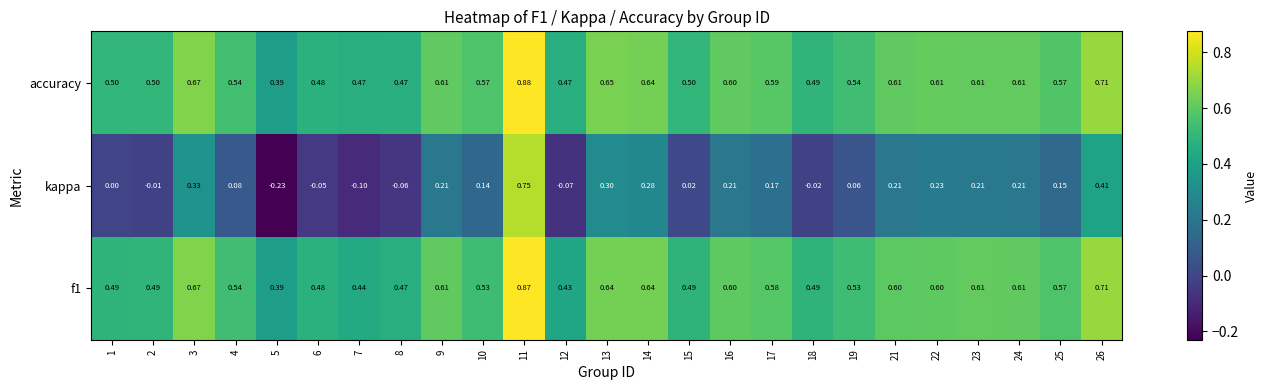

How many data points does each series have?

25